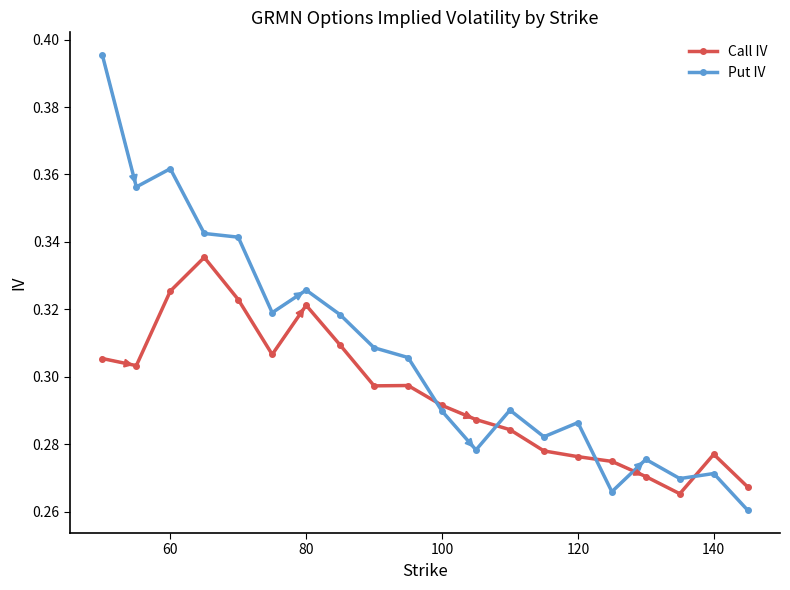

Count the Put IV values in the range 0 to 1.

20